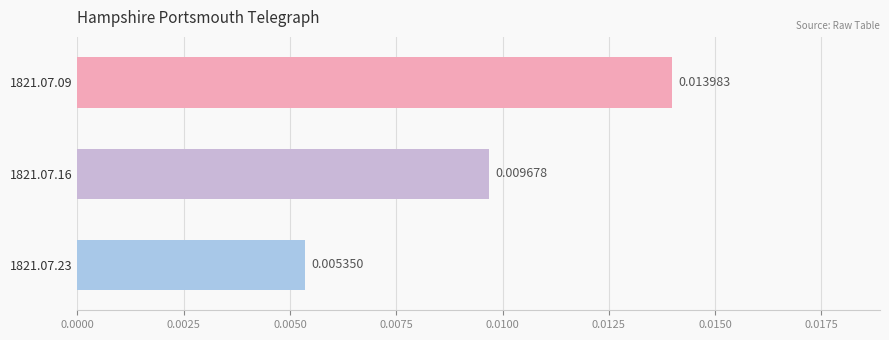

Rank the categories by value from lowest to highest.

1821.07.23, 1821.07.16, 1821.07.09